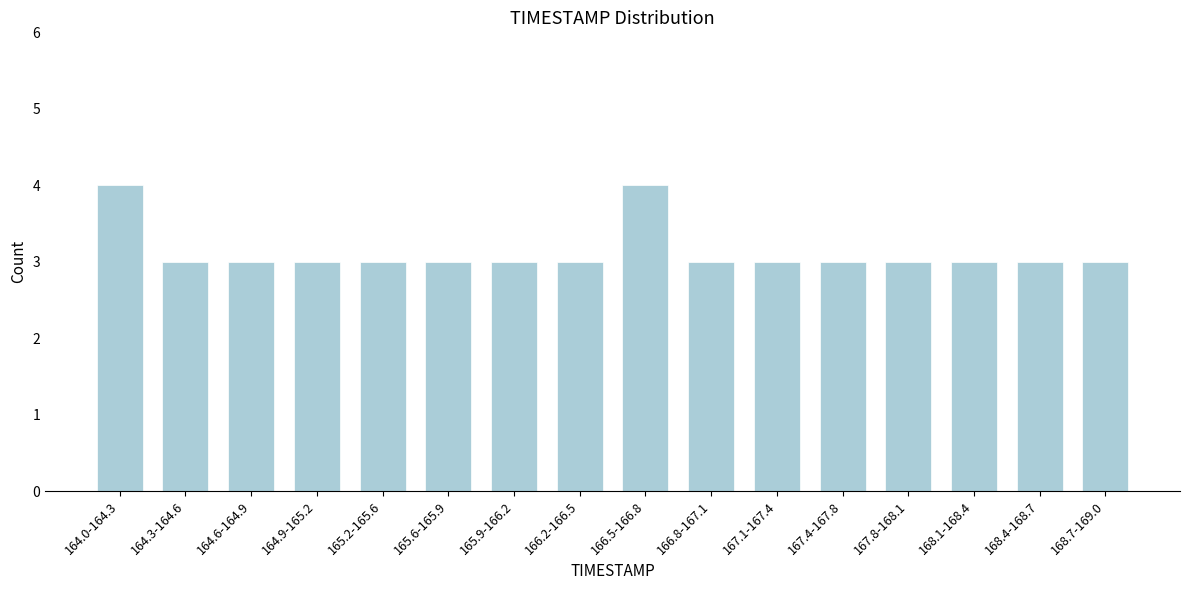

Reading left to right, extract all data points from this chart.

4	3	3	3	3	3	3	3	4	3	3	3	3	3	3	3